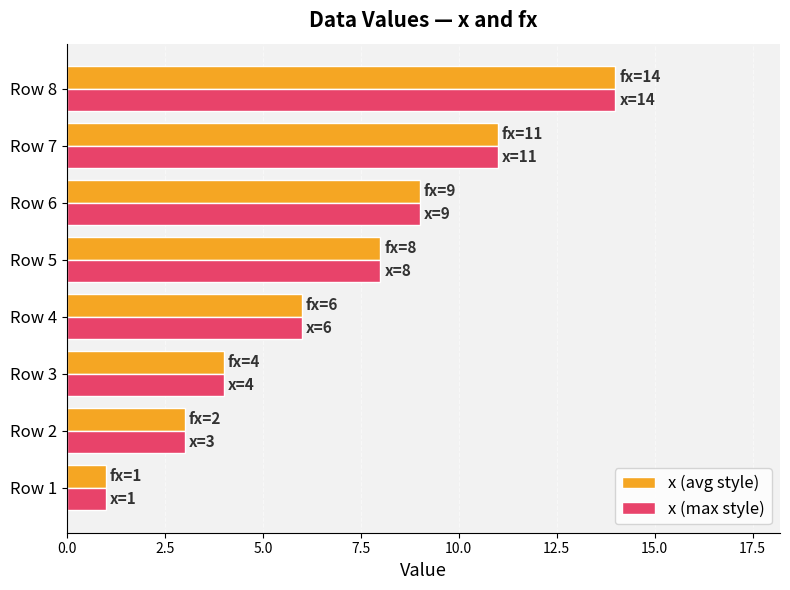

At which category is the sum across all series the highest?

Row 8